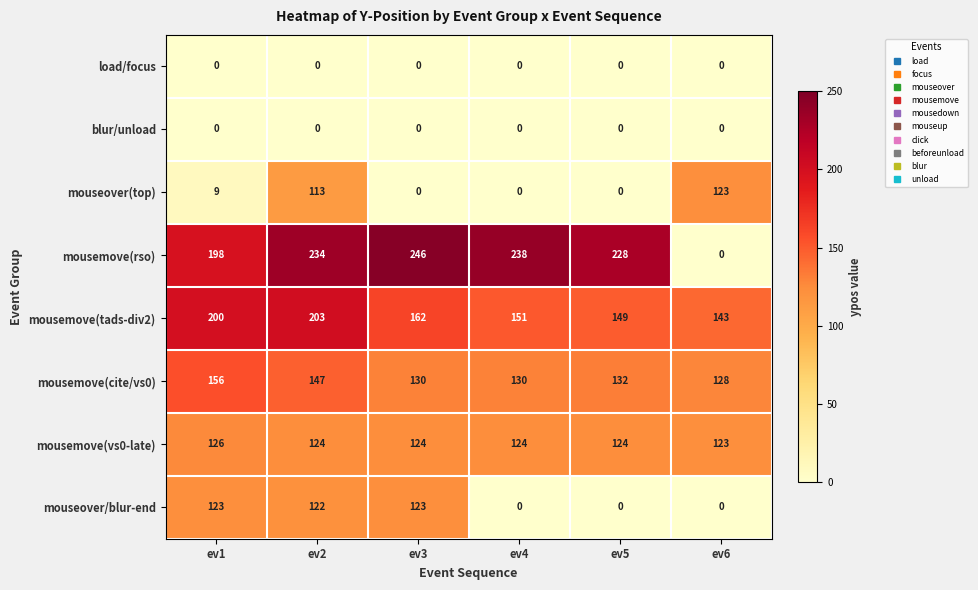

Which category has the highest value in the mousemove(tads-div2) series?

ev2